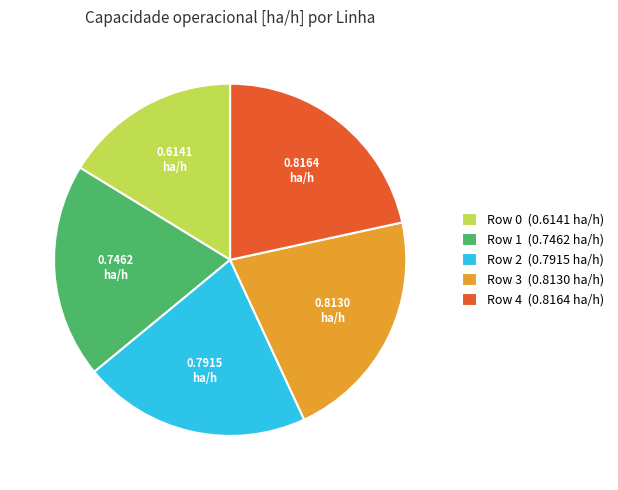

Does Row 2 represent more than half of the total?

No